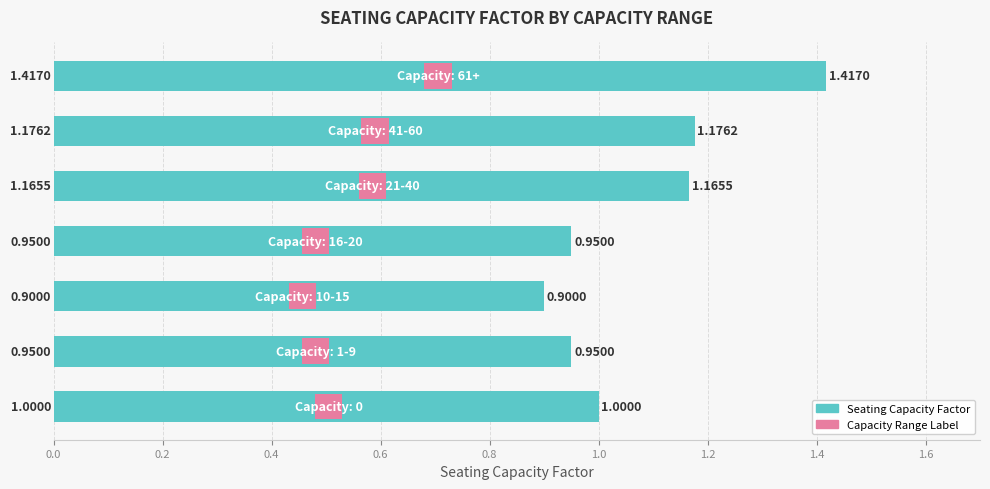

What is the difference between the maximum and minimum values?

0.5